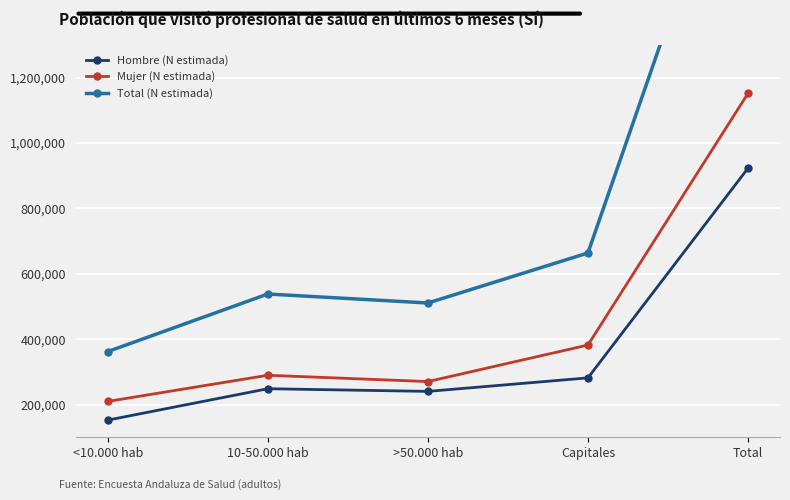

What are all the series names shown in the legend?

Hombre (N estimada), Mujer (N estimada), Total (N estimada)